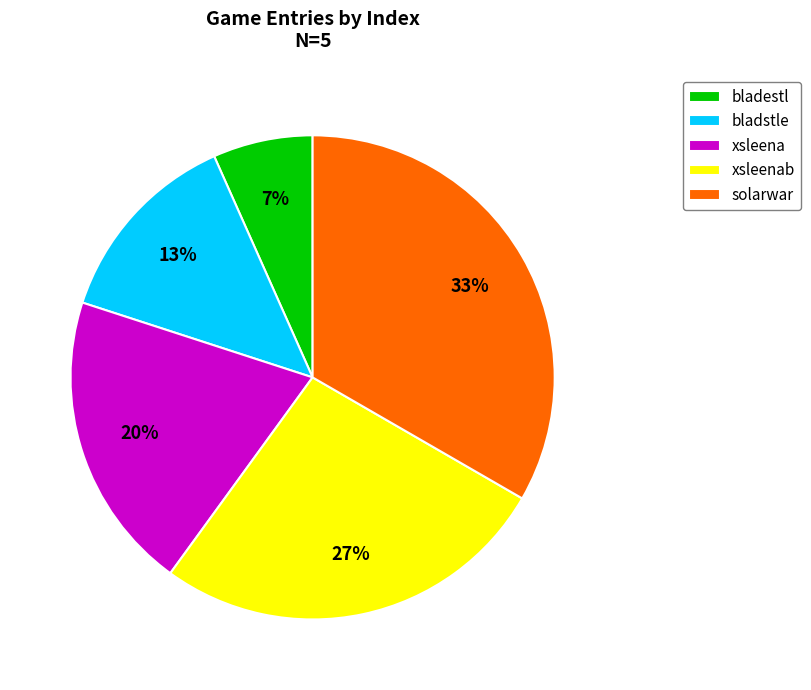

To the nearest percent, what portion does bladstle represent?

13%